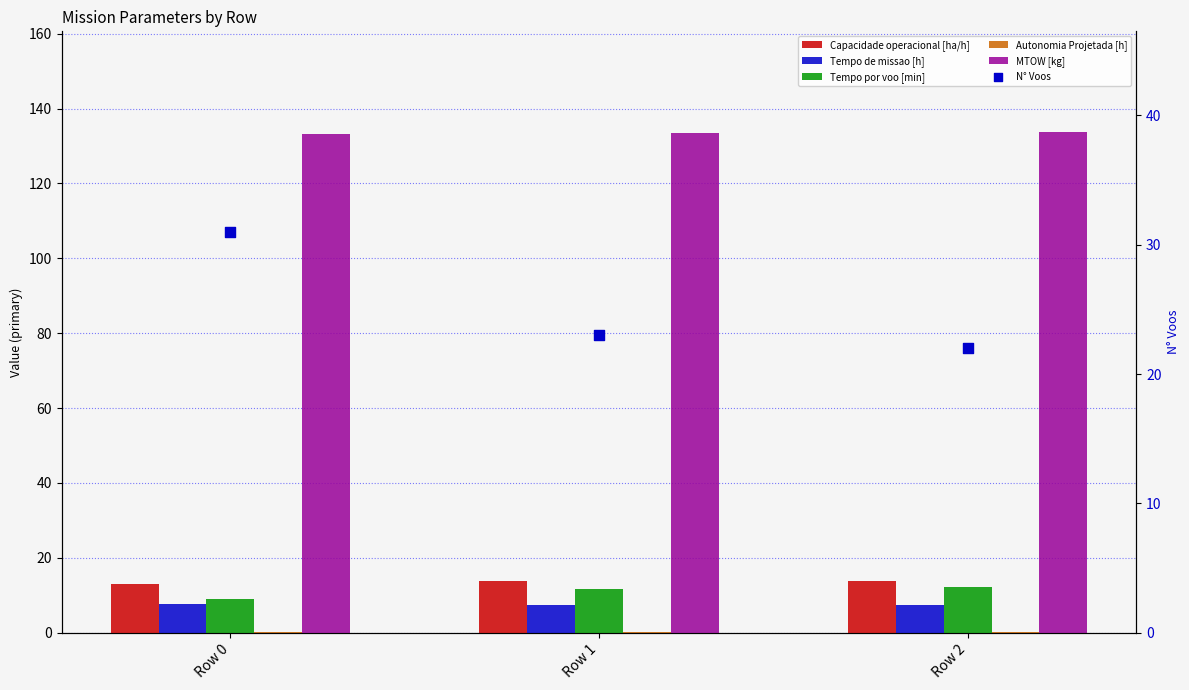

What is the total value across all series at Row 0?

194.0